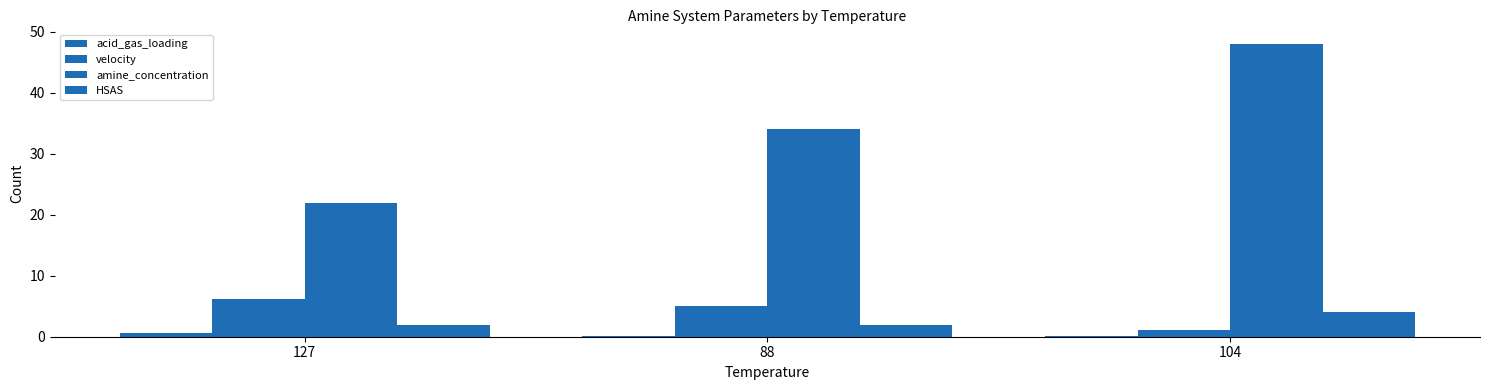

At which label does amine_concentration reach its minimum?

127